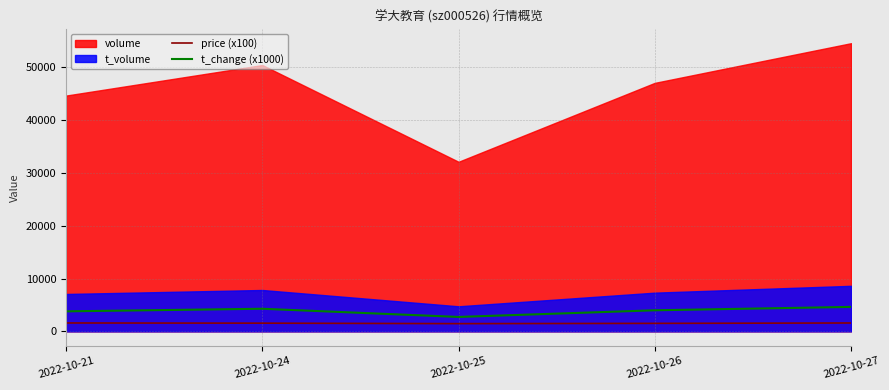

At which label is t_change (x1000) closest to 3680?

2022-10-21